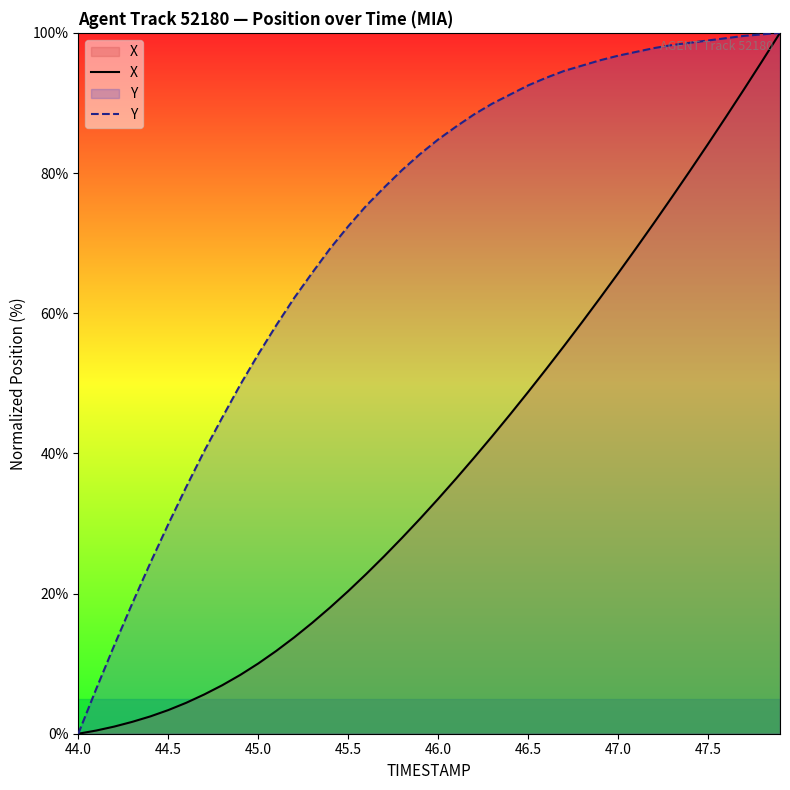

Which category has the lowest value in the Y series?

44.0